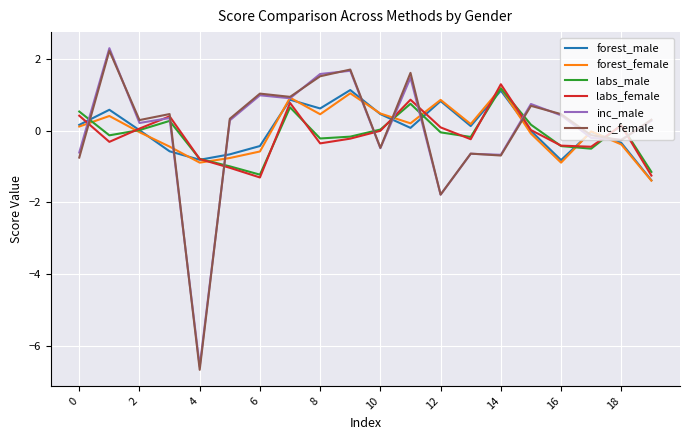

What is the smallest value displayed?

-6.7